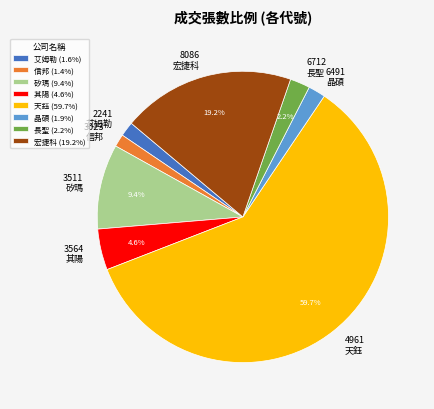

How many slices are in this pie chart?

8